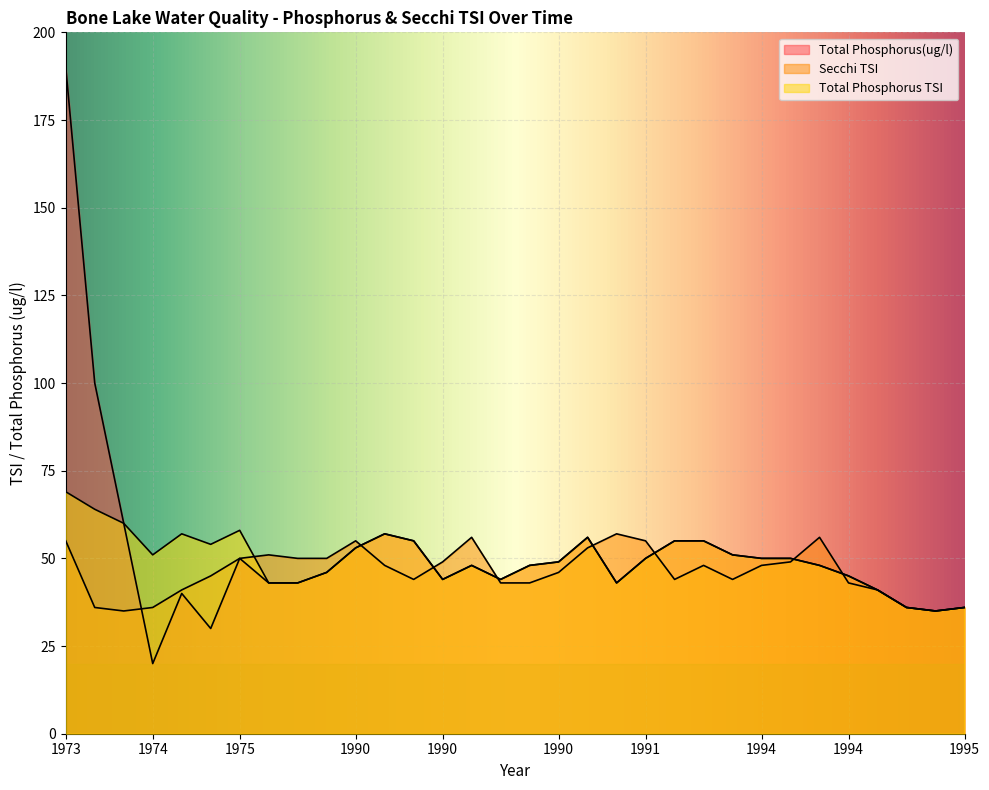

True or false: Total Phosphorus(ug/l) and Secchi TSI intersect in this chart.

True